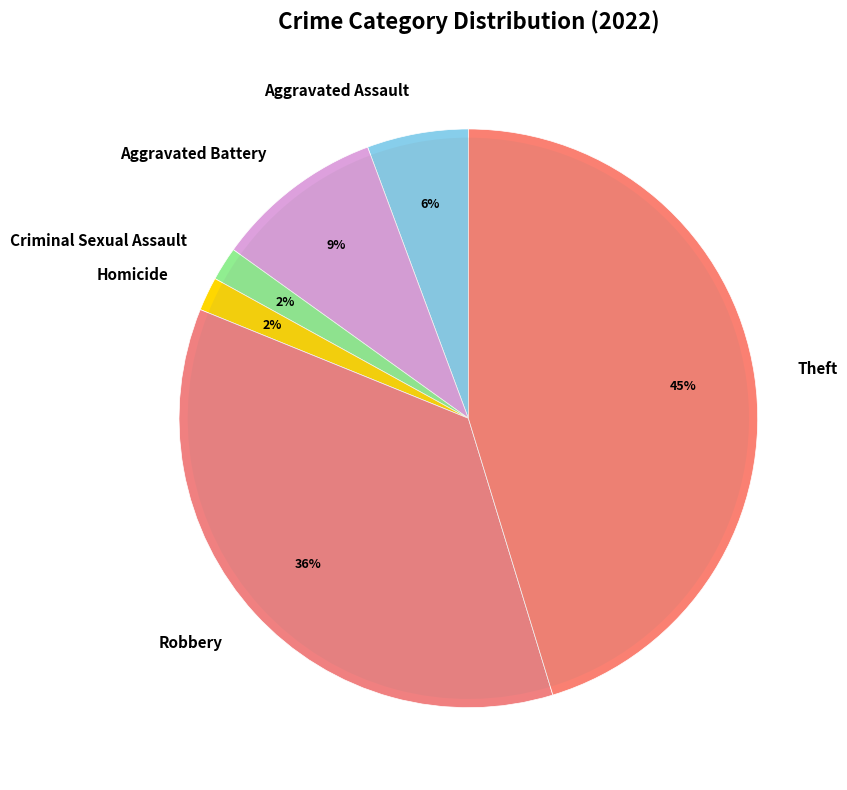

Between Homicide and Theft, which is larger?

Theft